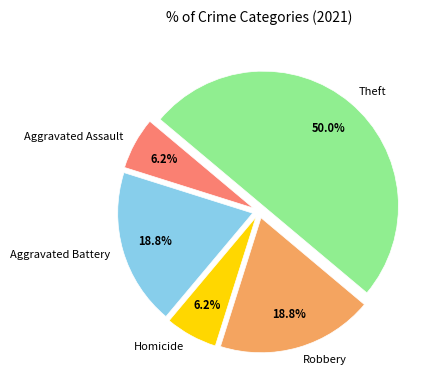

Does Homicide represent more than half of the total?

No